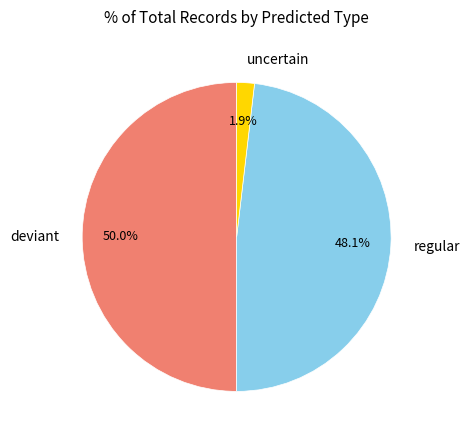

Does uncertain represent more than half of the total?

No